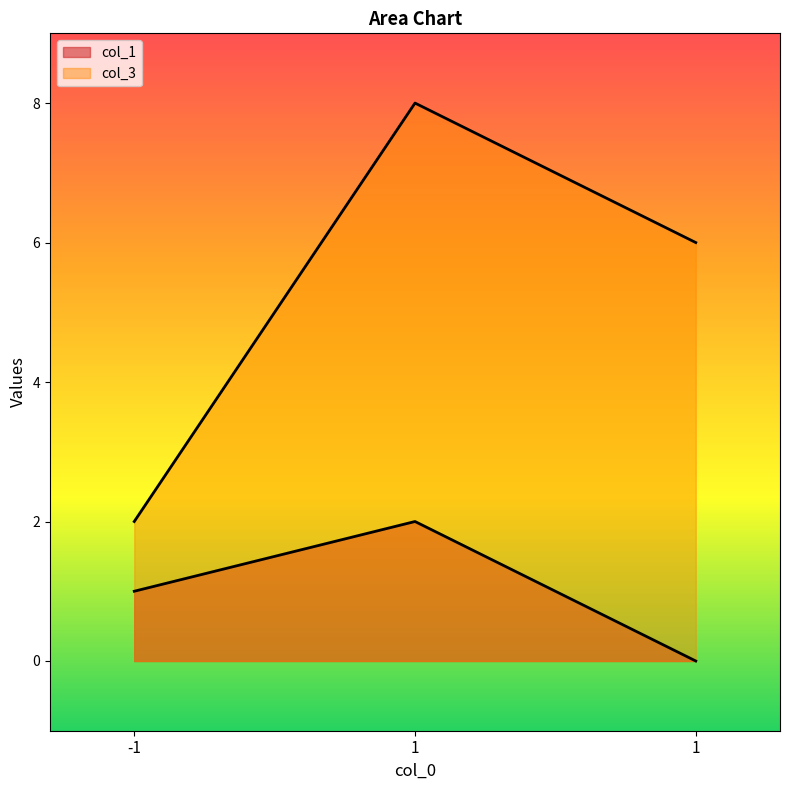

Rank the series by their average value, from lowest to highest.

col_1, col_3